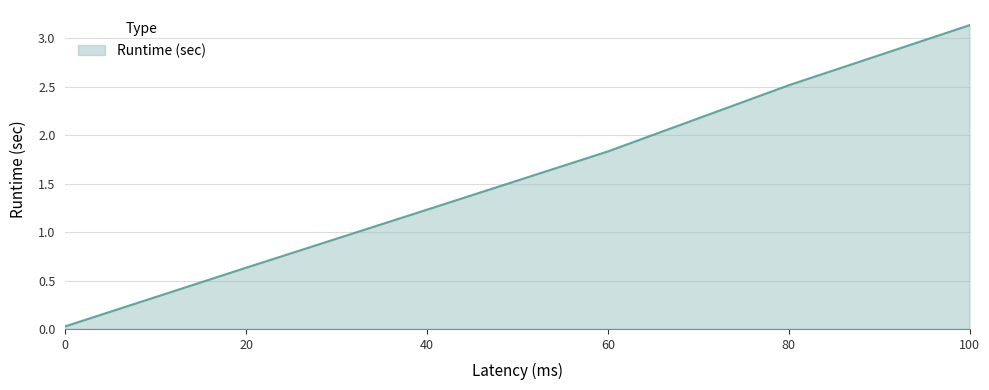

What is the change in value from 80 to 100?

+0.6